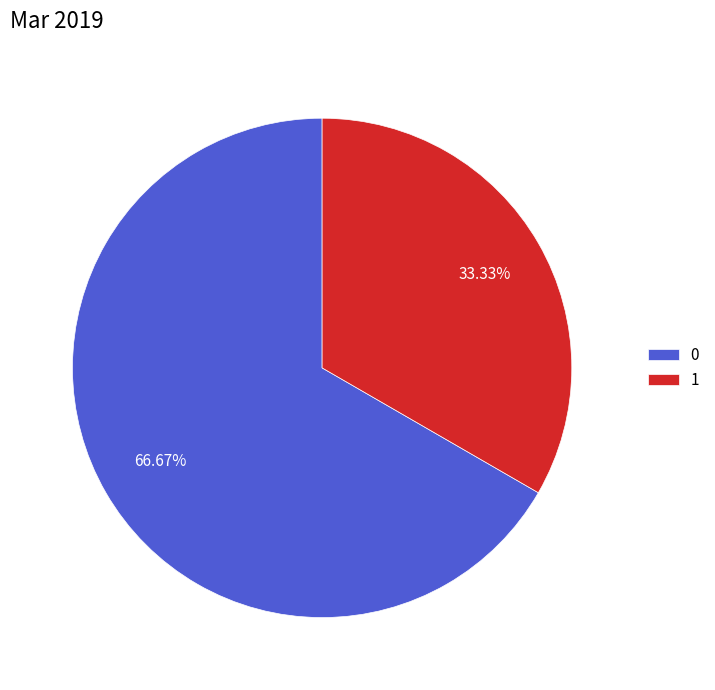

How many slices are in this pie chart?

2